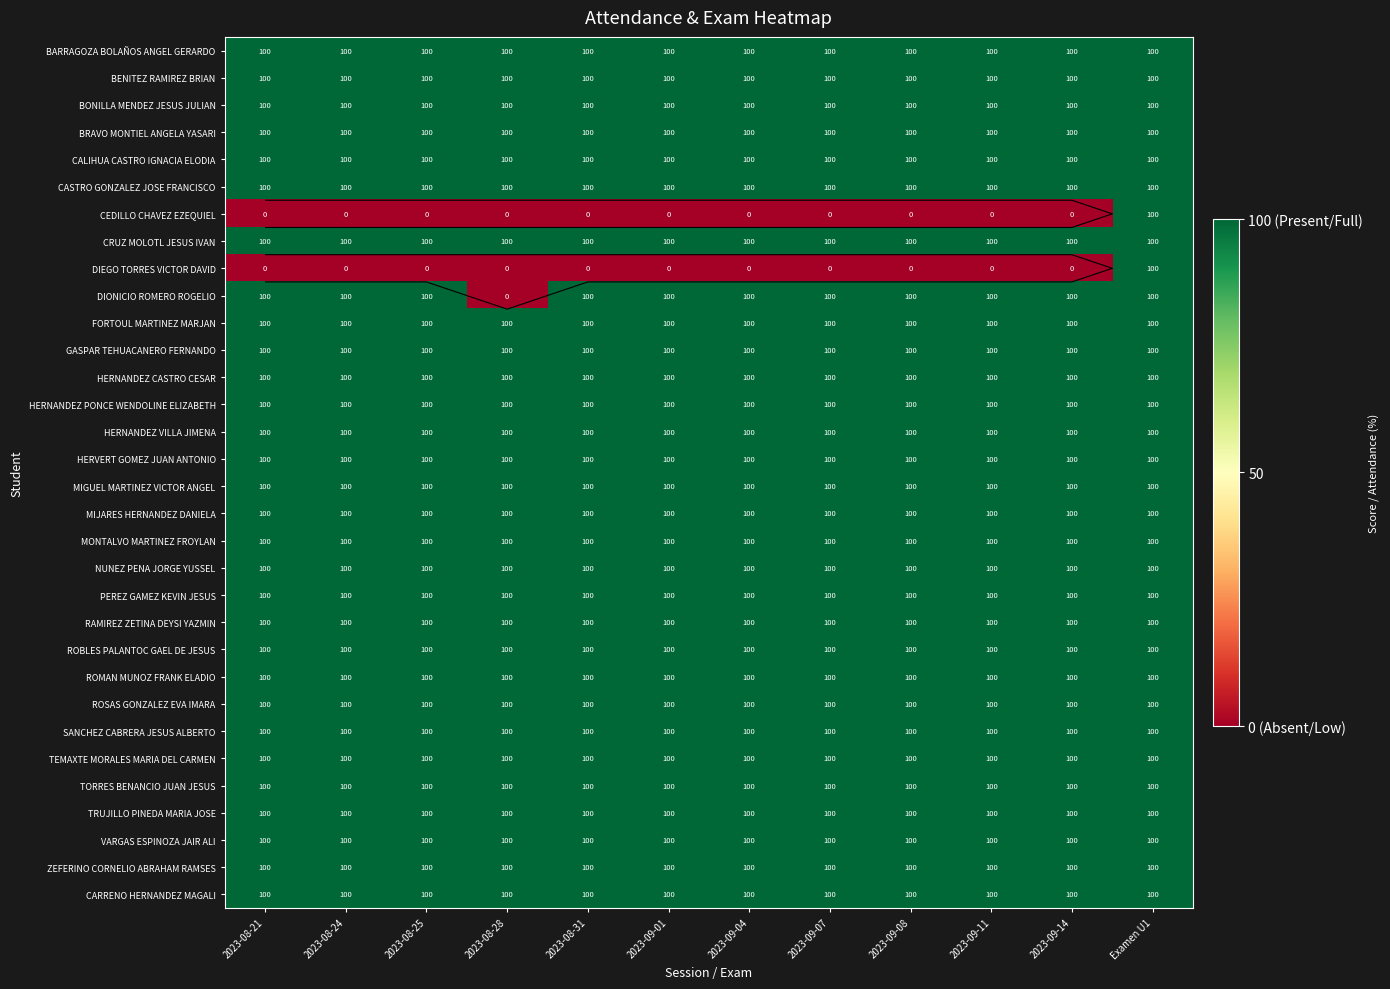

The value of ROSAS GONZALEZ EVA IMARA at 2023-08-31 is 31. True or false?

False